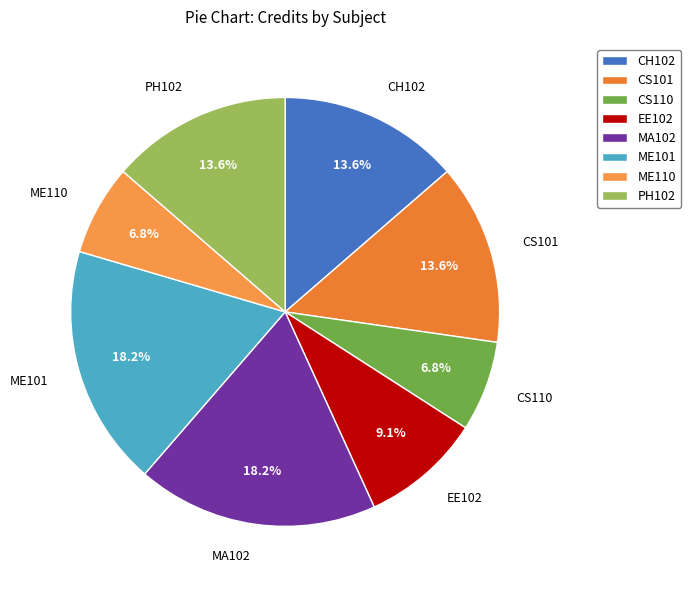

How many segments does this pie chart have?

8